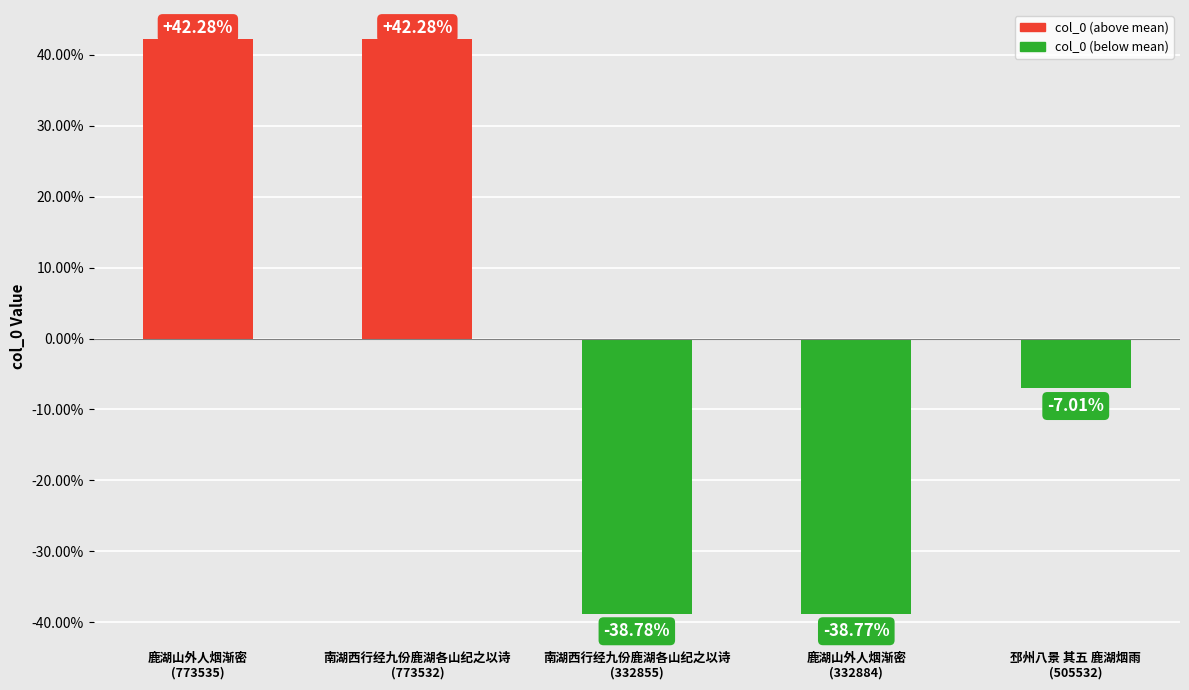

How many bars are there in total?

5